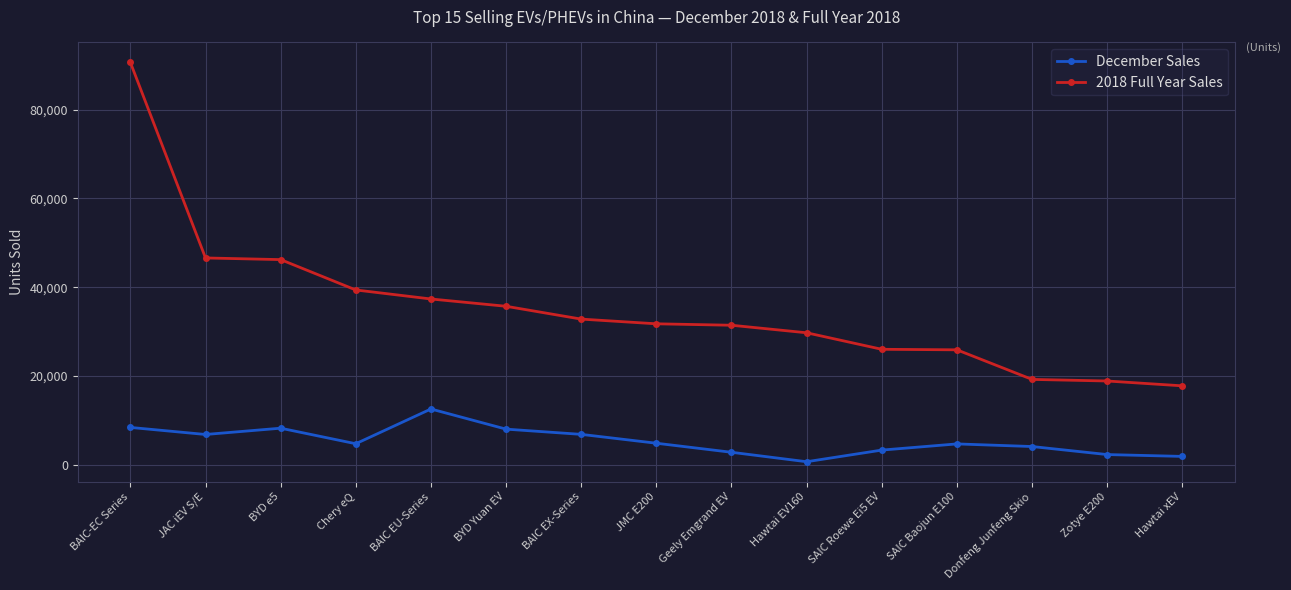

What is the average value of the December Sales series?

5348